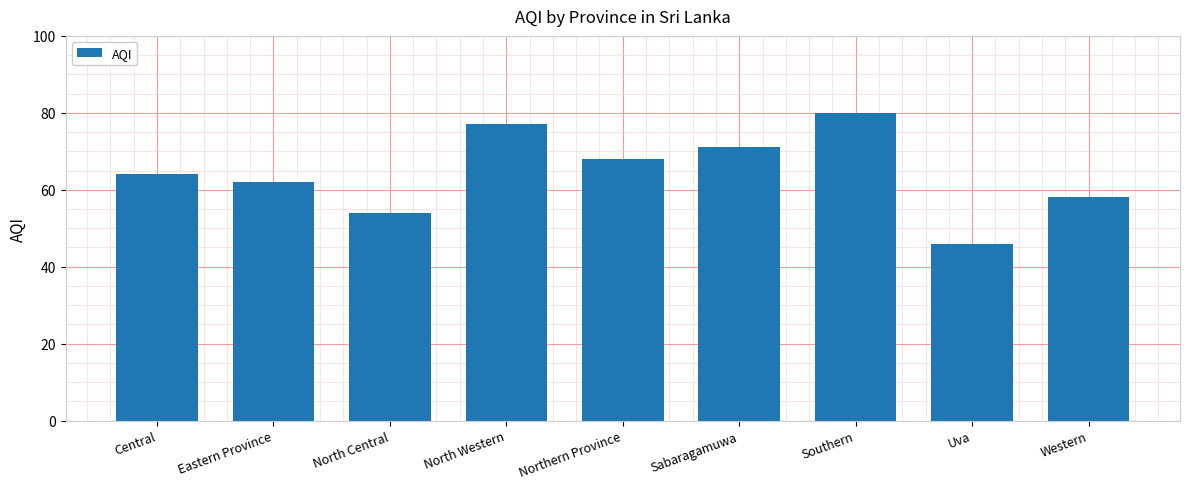

The value at North Western is 77. True or false?

True